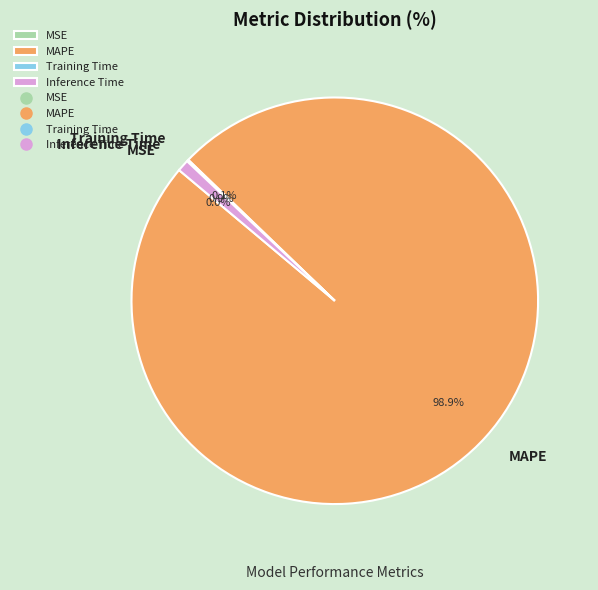

True or false: Inference Time accounts for 1% of the total.

True